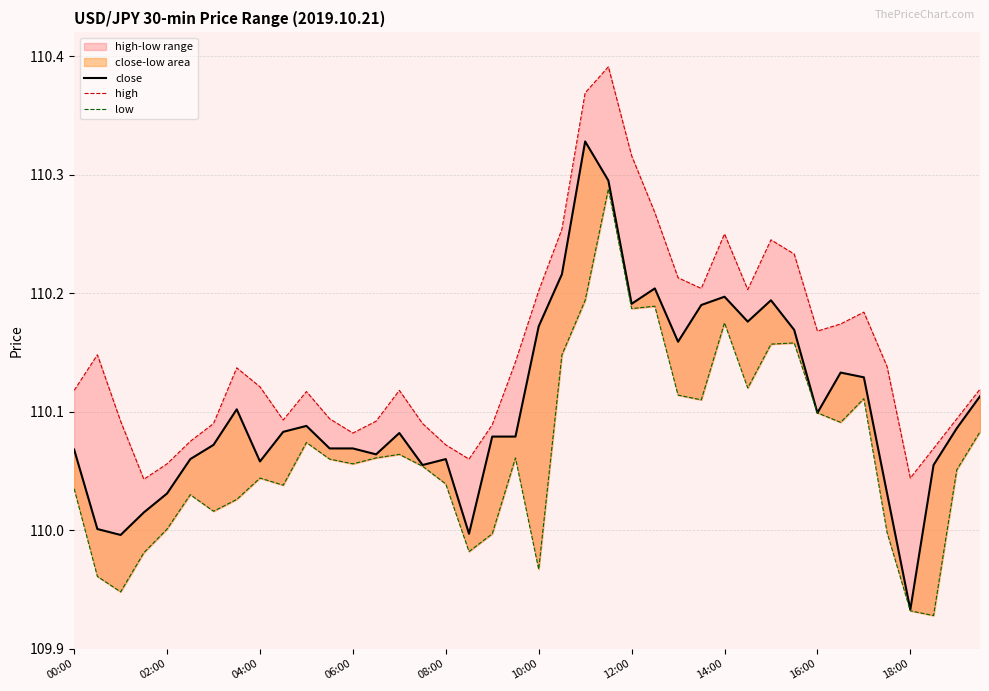

True or false: close and high intersect in this chart.

False